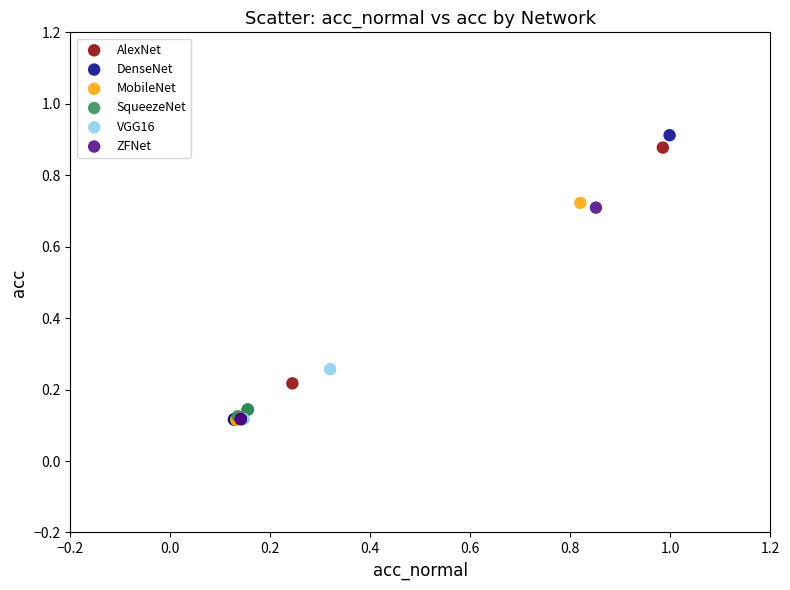

Which series has the widest spread of Y values?

DenseNet